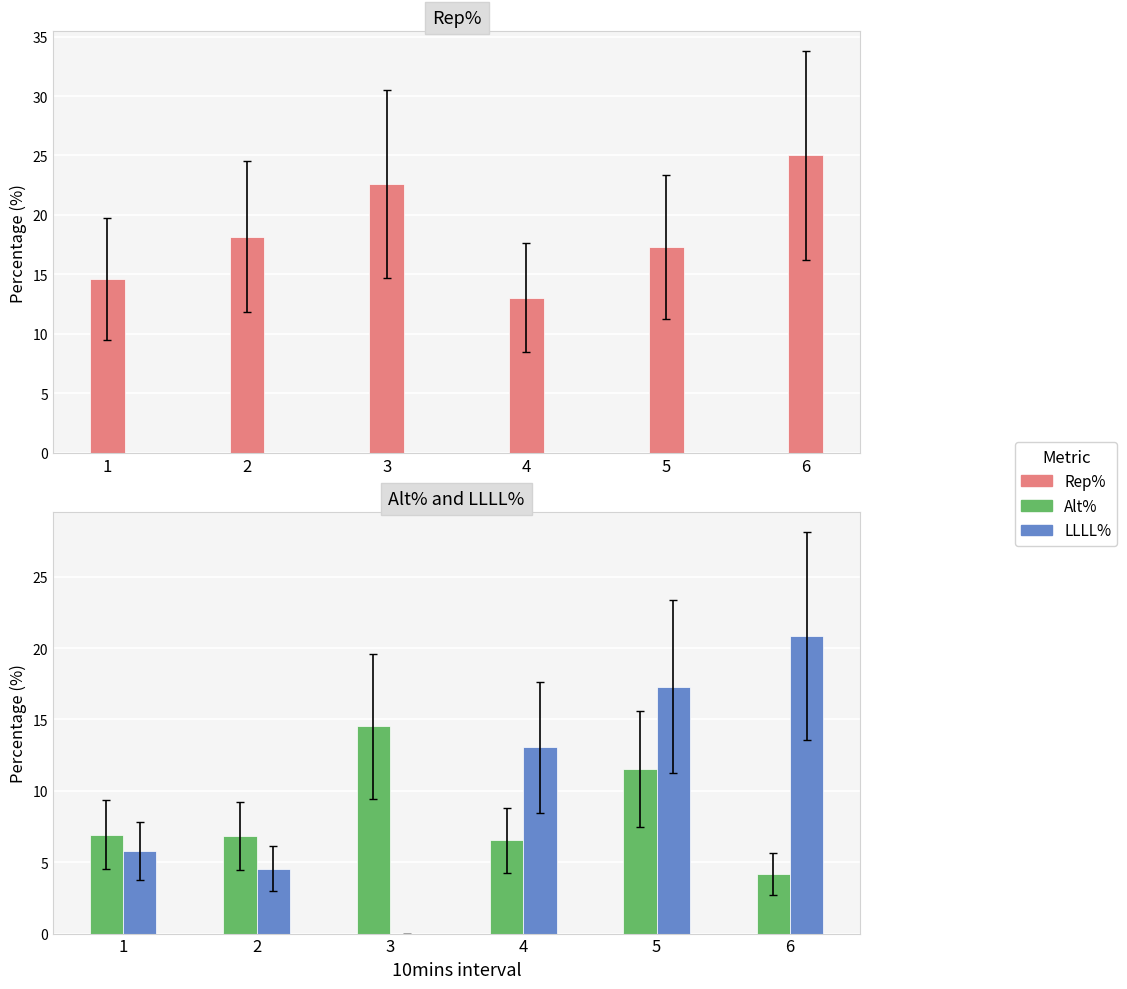

What are all the series names shown in the legend?

Rep%, Alt%, LLLL%